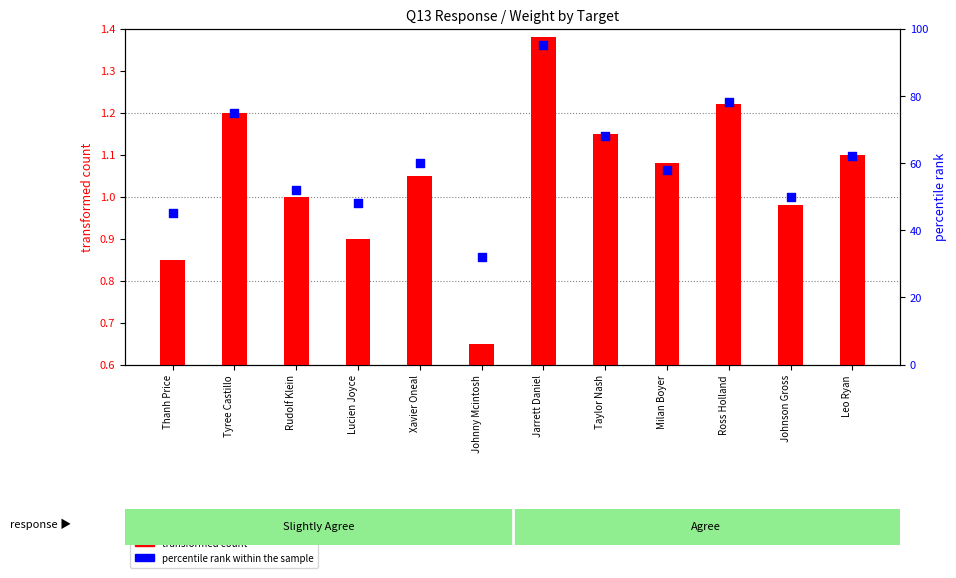

Which series has the largest total across all categories?

percentile rank within the sample